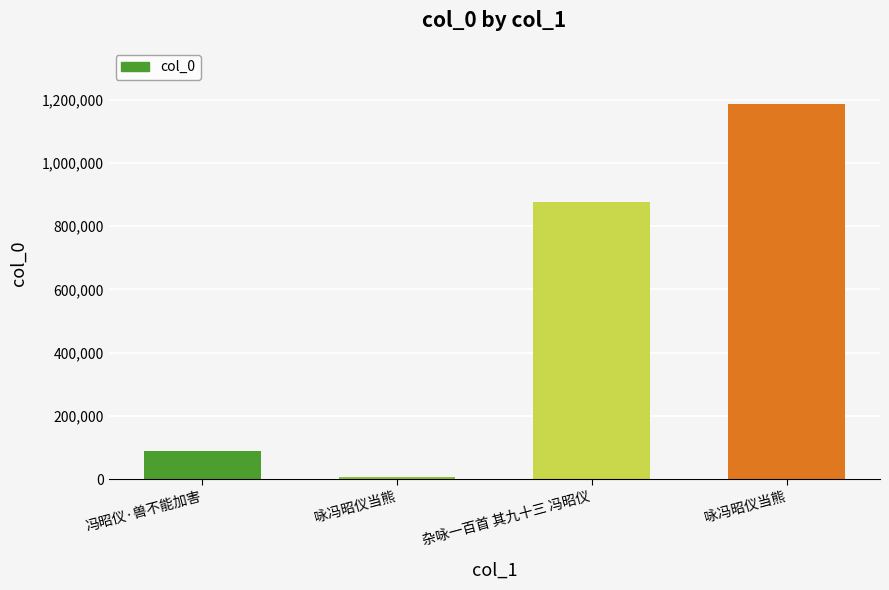

Are the bars horizontal?

No